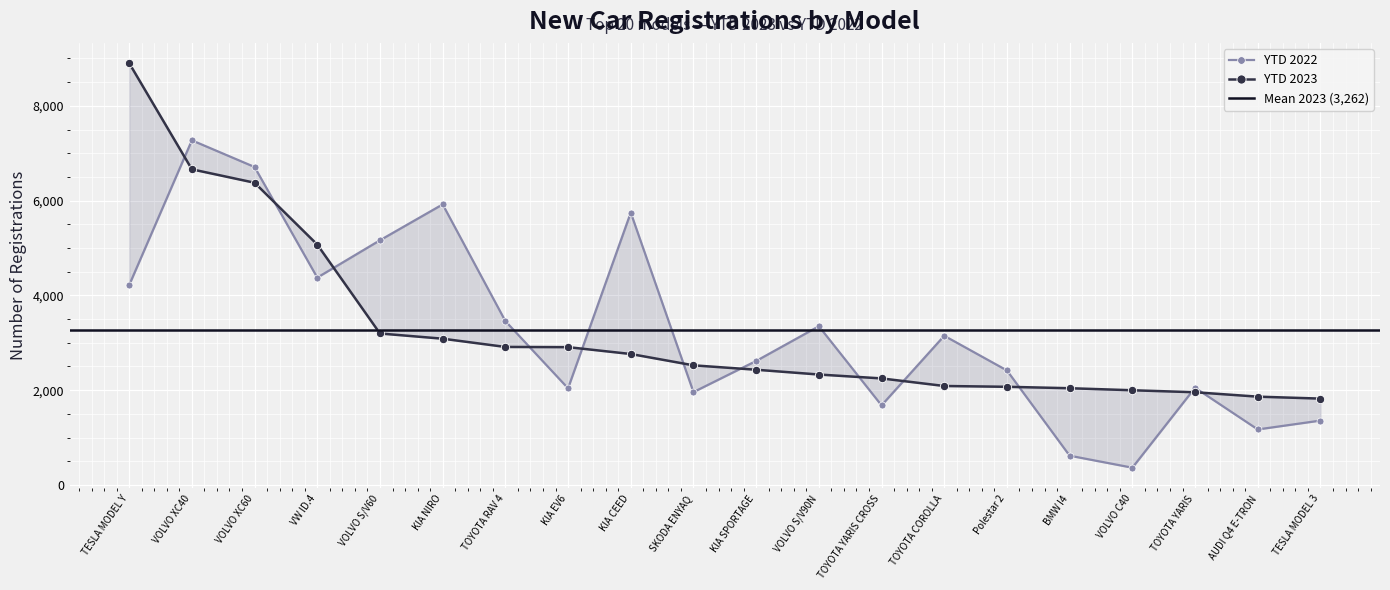

Is the value of YTD 2022 at TESLA MODEL 3 greater than the value of YTD 2023 at TOYOTA COROLLA?

No